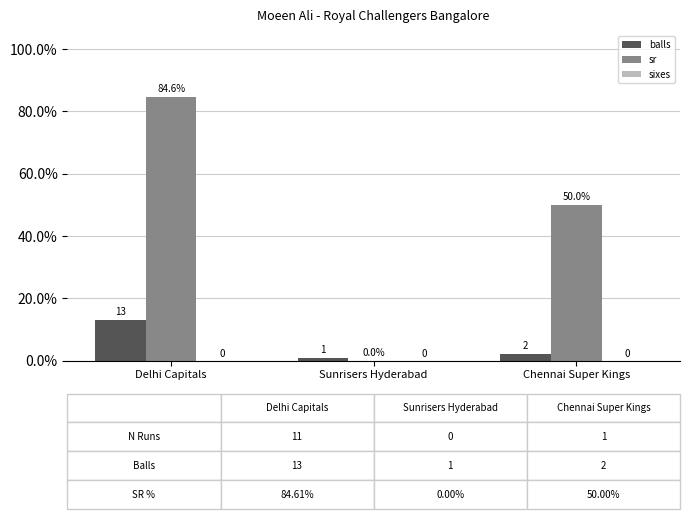

Which series has the widest spread of values?

sr